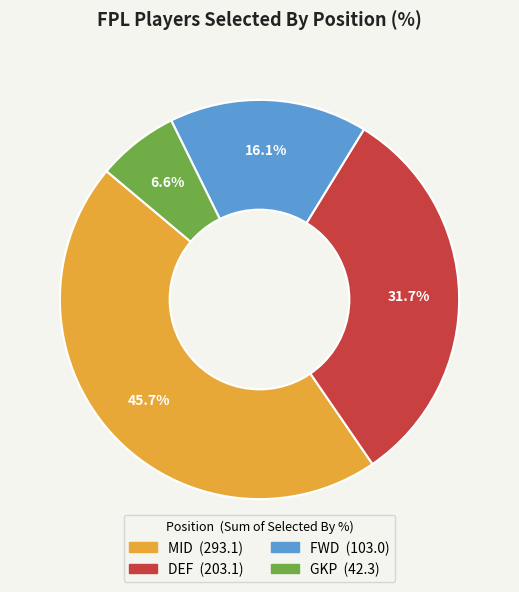

Is there any slice that represents more than half of the pie?

No